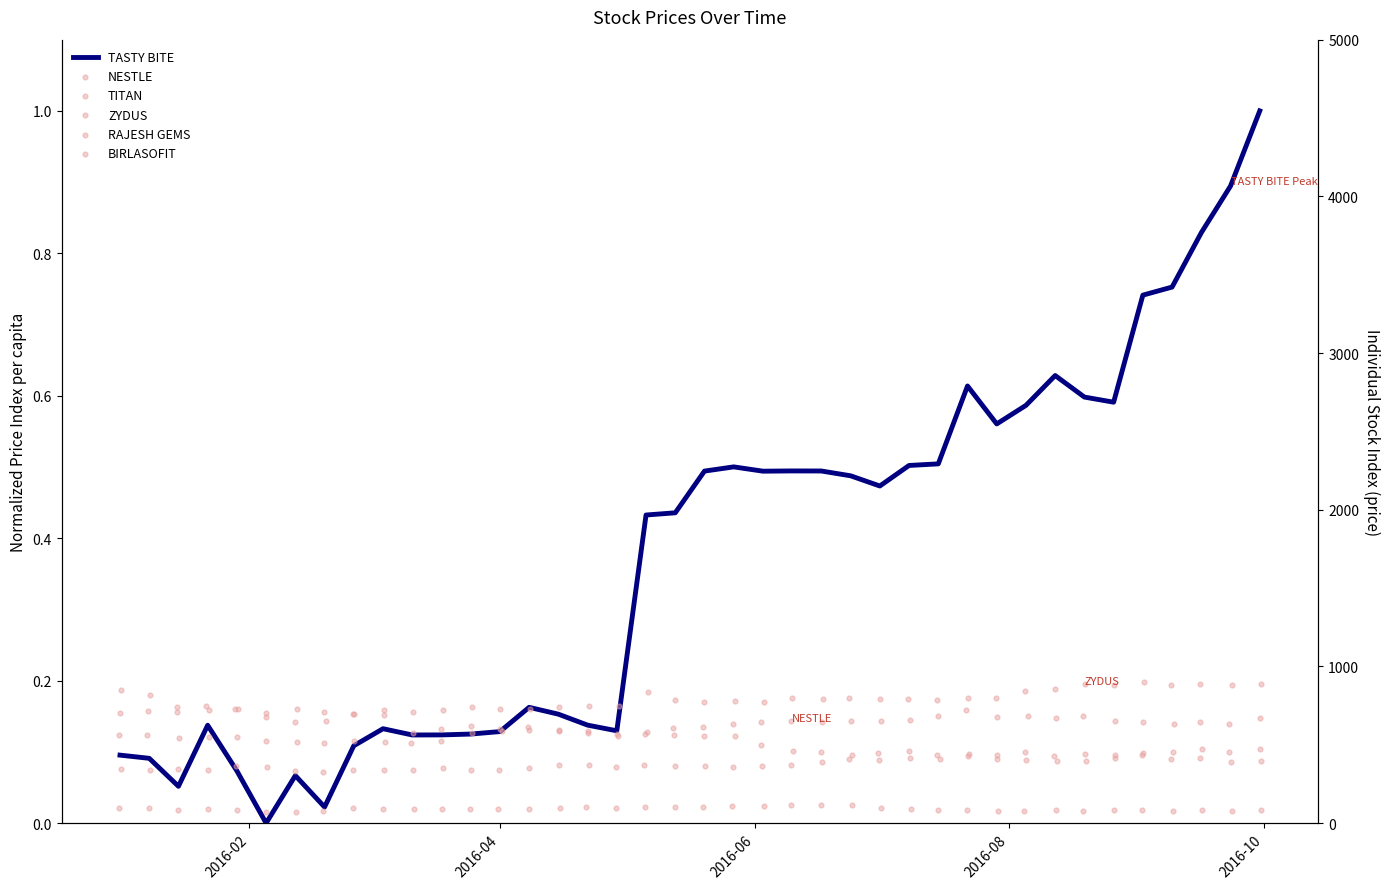

What is the total value across all series at 2016-02?

2562.5